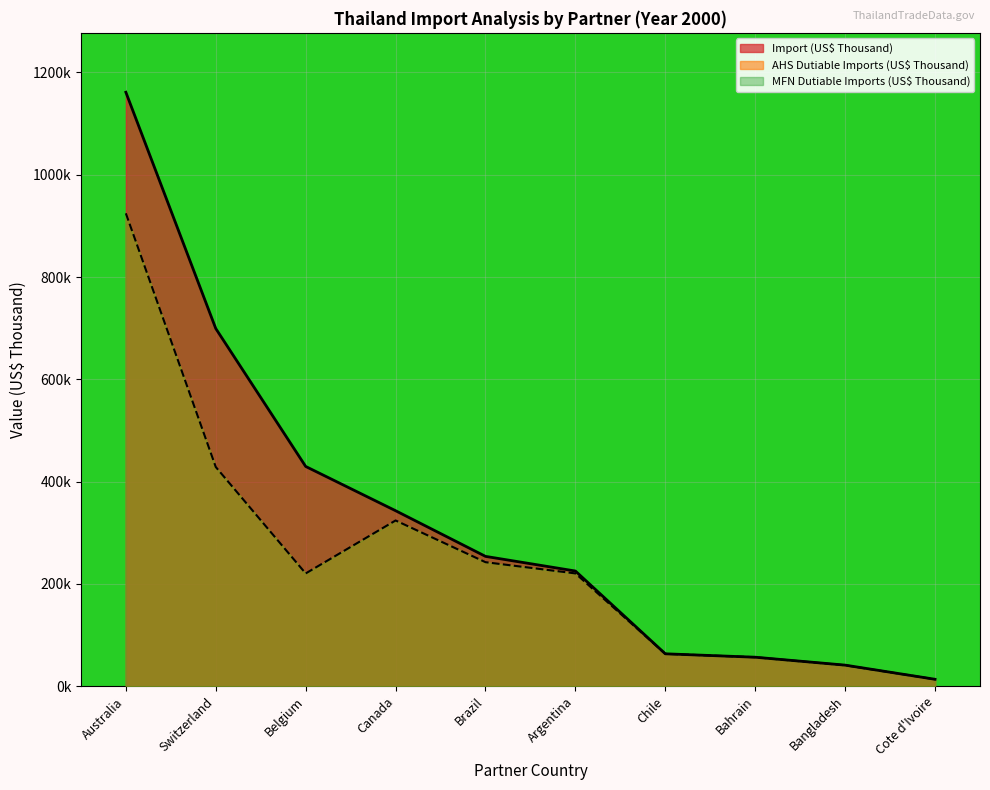

What is the minimum value shown in the chart?

13494.0